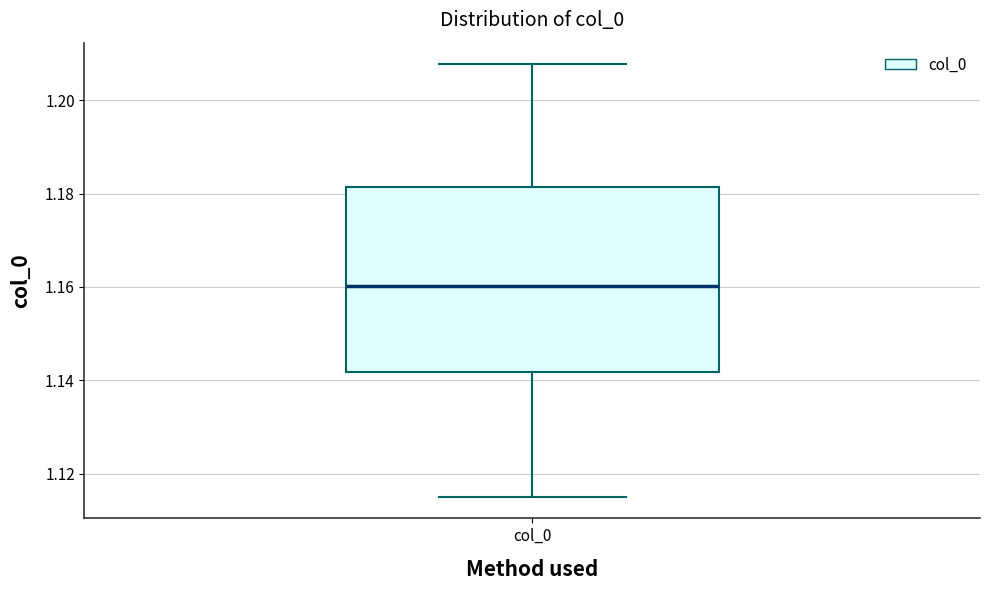

Transcribe this box plot: give where the median line is, the range the box spans, and where the two whiskers end, as read against the y-axis. The values are not printed on the chart, so give them approximately, as read against the axis.

median 1.160, box 1.142 to 1.182, whiskers 1.116 to 1.208